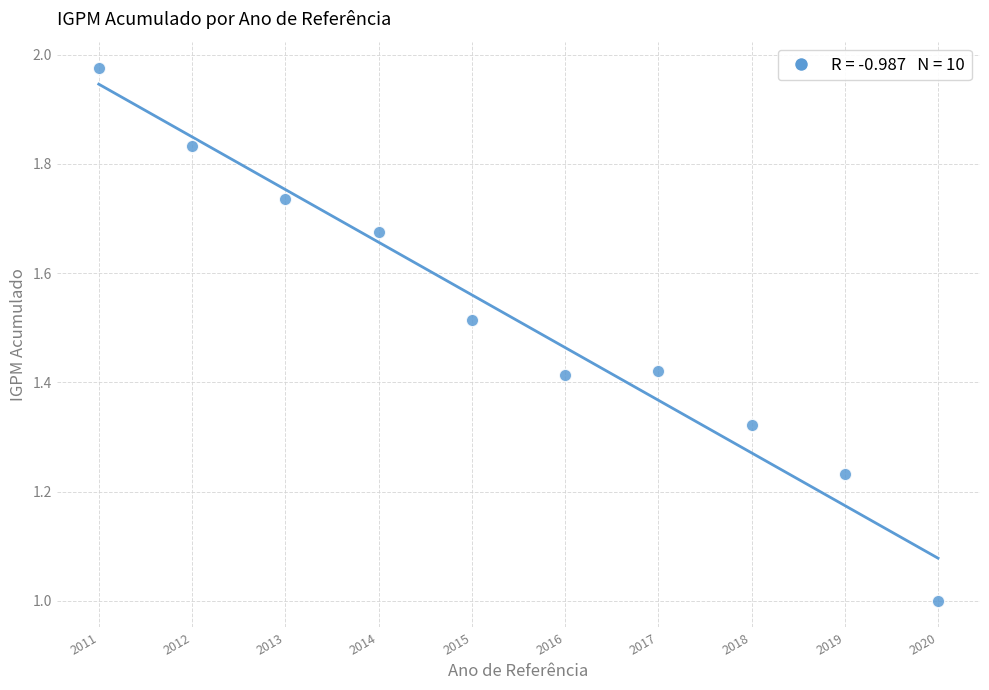

What is the range of Y values (max minus min)?

1.0